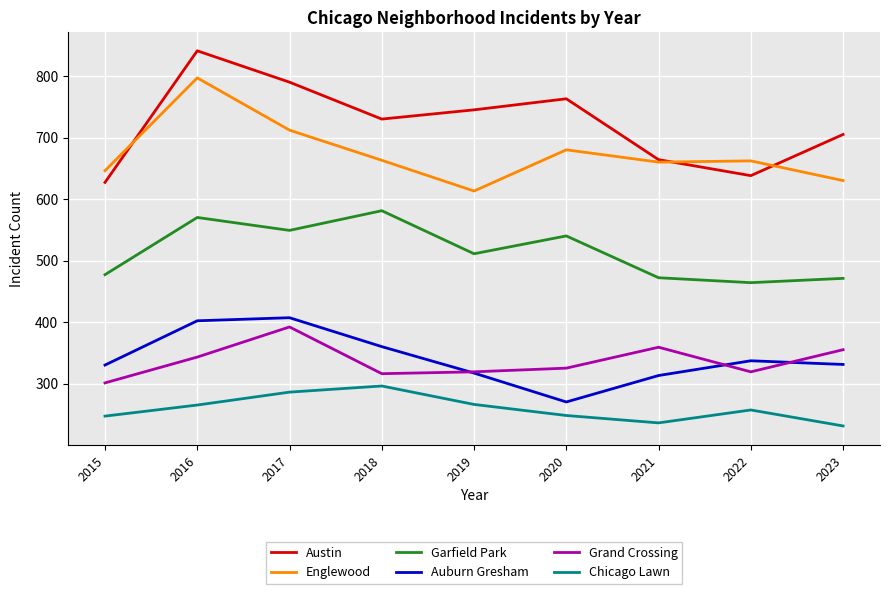

What is the minimum value shown in the chart?

231